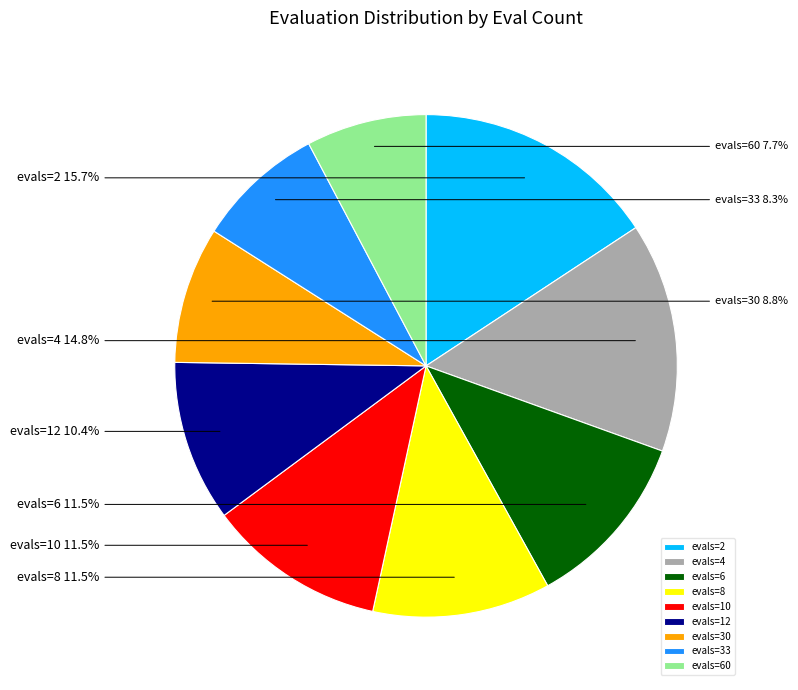

What percentage is NOT represented by evals=4?

85.2%